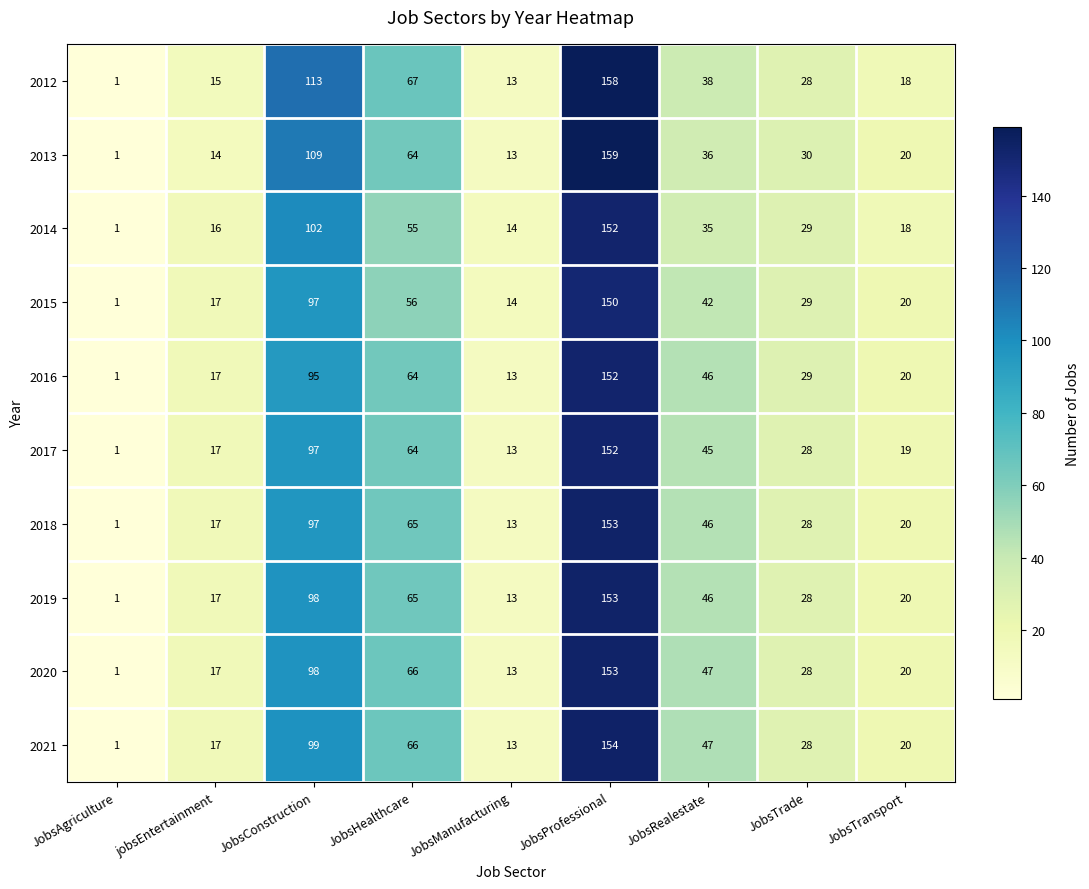

Which series has the largest total across all categories?

2012